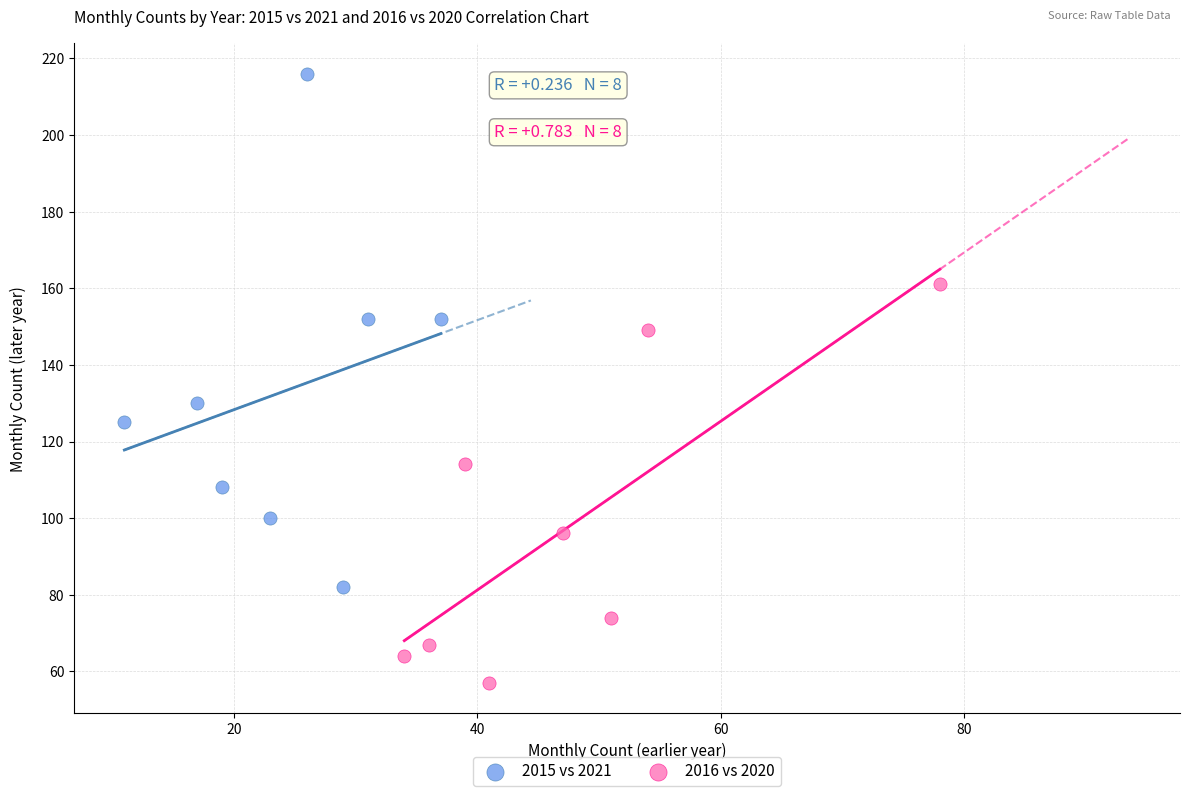

Which series reaches the minimum Y coordinate?

2016 vs 2020